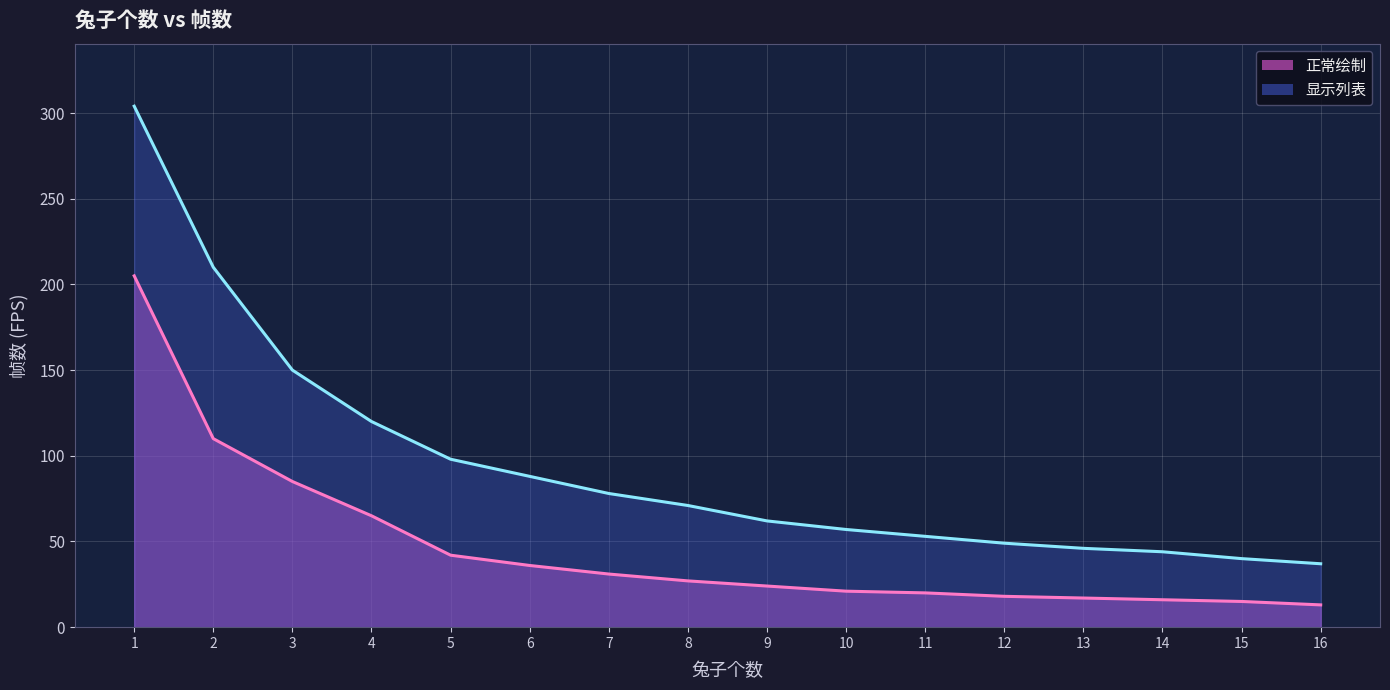

Which label corresponds to the smallest value in the chart?

16